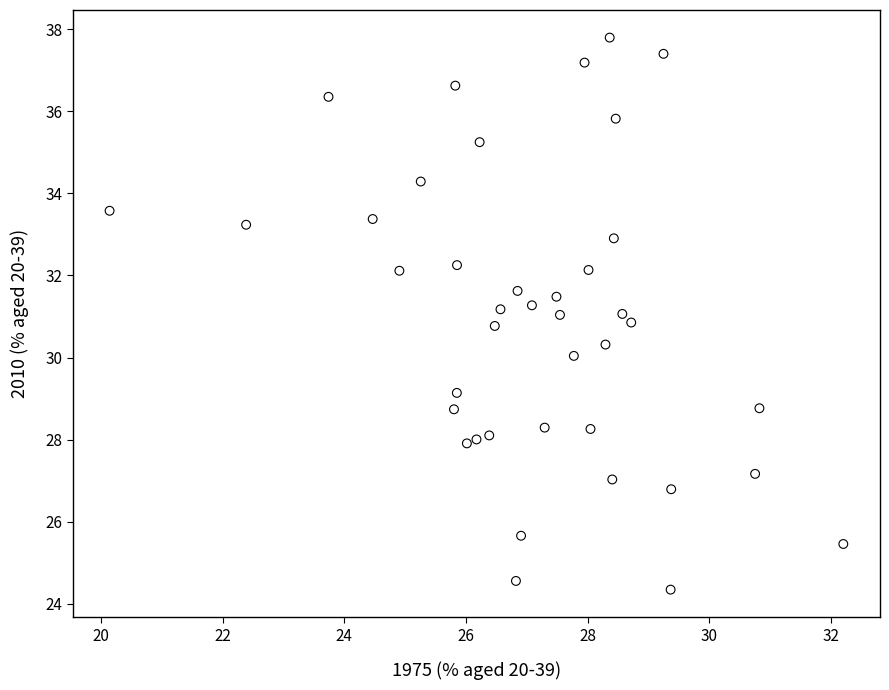

What is the range of X values (max minus min)?

12.1